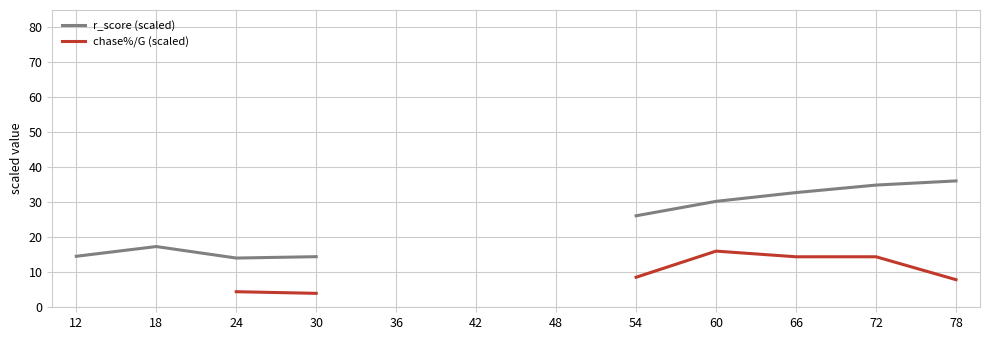

How many series are shown in this chart?

2